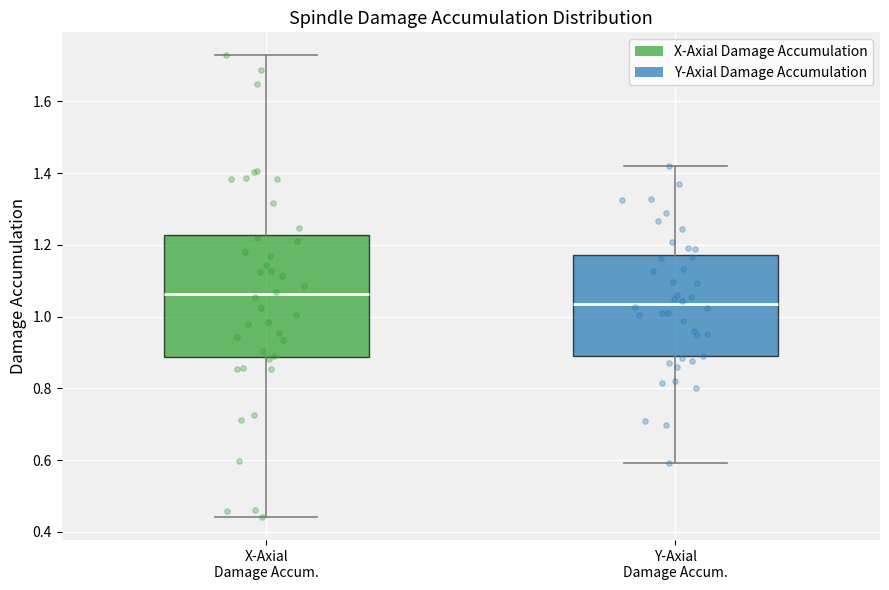

Reading left to right, transcribe this box plot: for each box, give where its median line is, the range the box spans, and where its two whiskers end, as read against the y-axis. The values are not printed on the chart, so give them approximately, as read against the axis.

X-Axial Damage Accum.: median 1.06, box 0.88 to 1.22, whiskers 0.44 to 1.72
Y-Axial Damage Accum.: median 1.04, box 0.88 to 1.18, whiskers 0.60 to 1.42